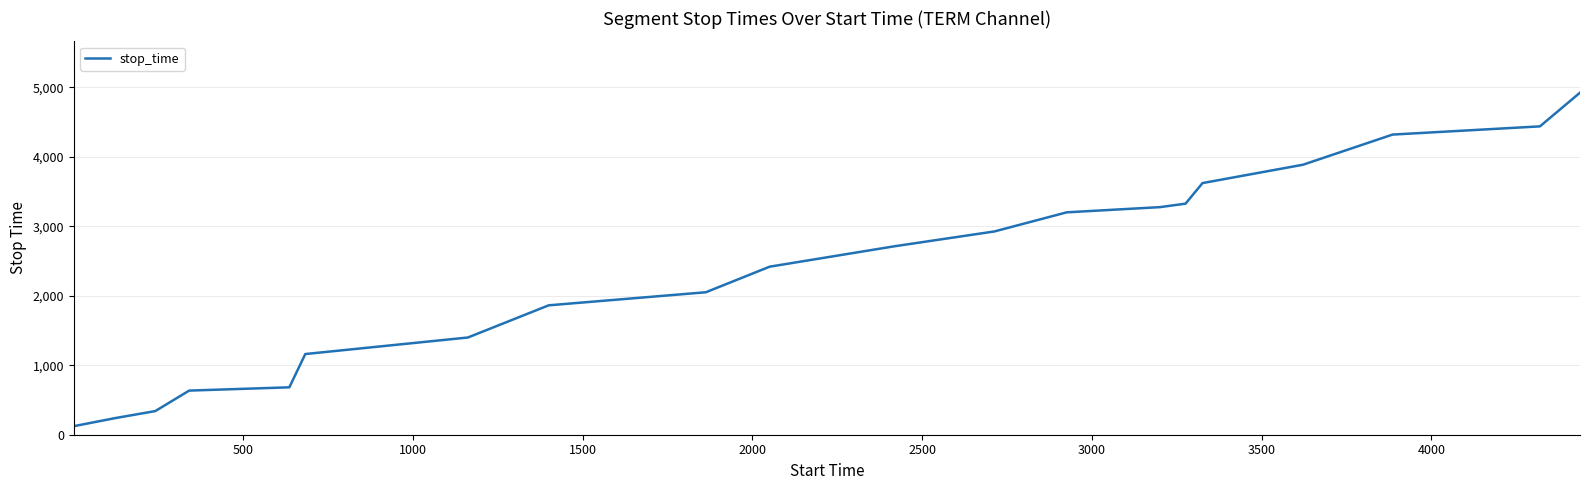

What is the difference between the second highest and minimum values?

4314